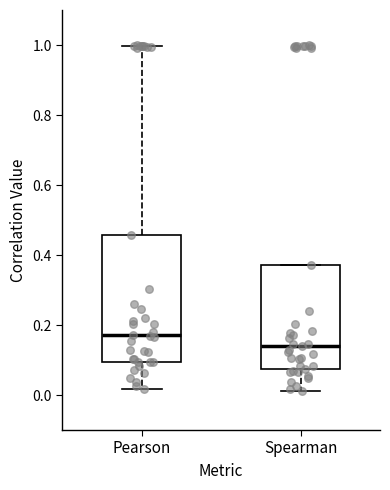

Reading left to right, read every box against the y-axis: the position of its median line, the range the box covers, and the ends of its whiskers. The values are not printed on the chart, so give them approximately, as read against the axis.

Pearson: median 0.18, box 0.10 to 0.46, whiskers 0.02 to 1.00
Spearman: median 0.14, box 0.08 to 0.38, whiskers 0.02 to 0.38